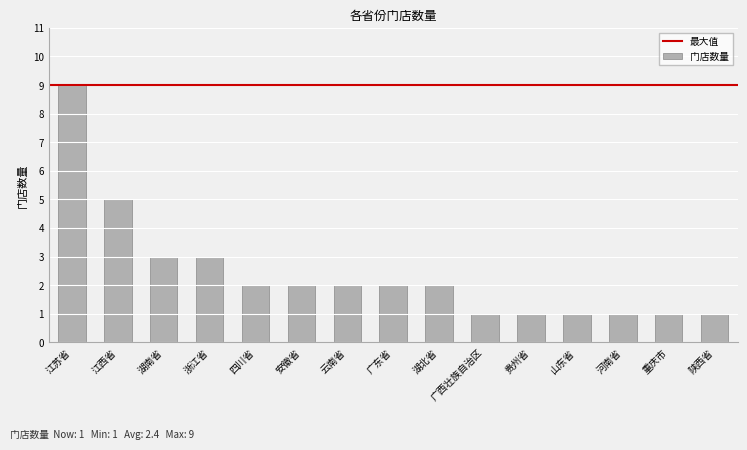

True or false: the data shows 1 at 广东省.

False